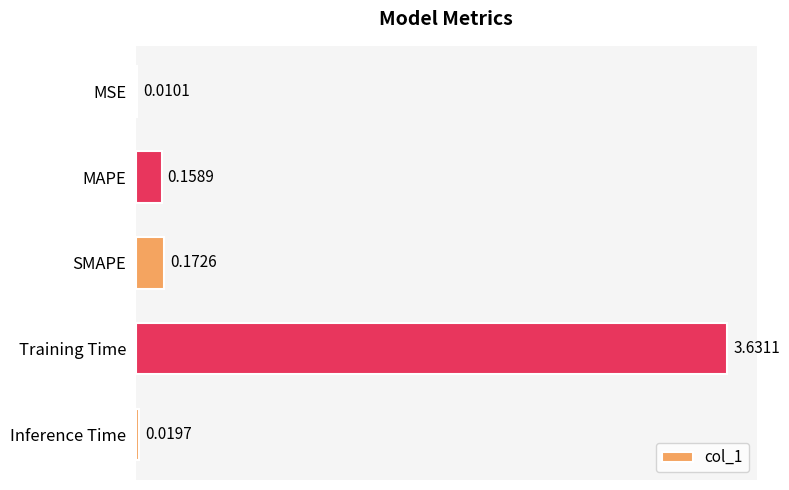

What is the sum of the values at Inference Time and Training Time?

3.7